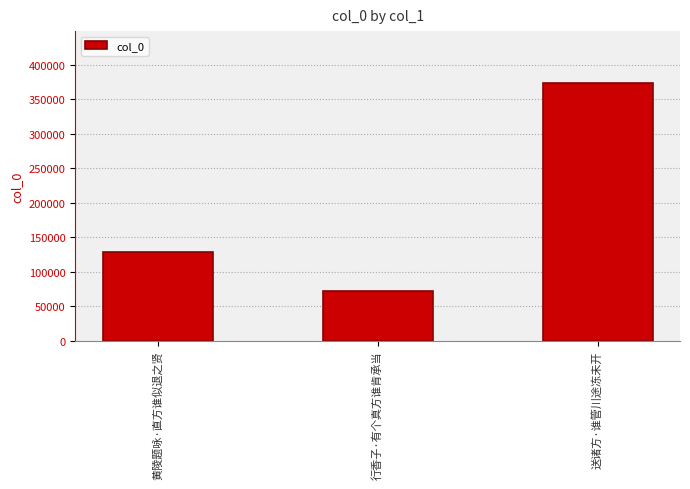

Read the value at 送诸方·谁管川途冻未开.

374251